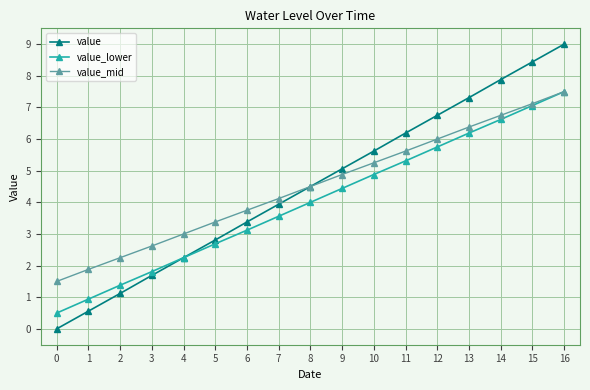

At which category is the sum across all series the highest?

16